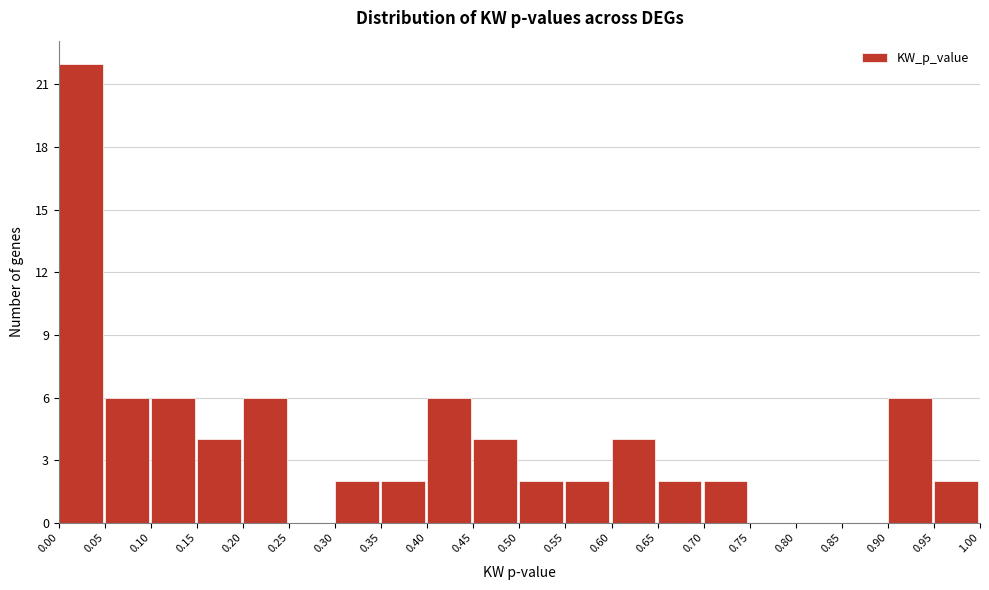

Reading left to right, transcribe this chart: for each bar, give the range it covers on the x-axis and its height. The values are not printed on the chart, so give them approximately, as read against the axis.

0.00 to 0.05: 22
0.05 to 0.10: 6
0.10 to 0.15: 6
0.15 to 0.20: 4
0.20 to 0.25: 6
0.25 to 0.30: 0
0.30 to 0.35: 2
0.35 to 0.40: 2
0.40 to 0.45: 6
0.45 to 0.50: 4
0.50 to 0.55: 2
0.55 to 0.60: 2
0.60 to 0.65: 4
0.65 to 0.70: 2
0.70 to 0.75: 2
0.75 to 0.80: 0
0.80 to 0.85: 0
0.85 to 0.90: 0
0.90 to 0.95: 6
0.95 to 1.00: 2